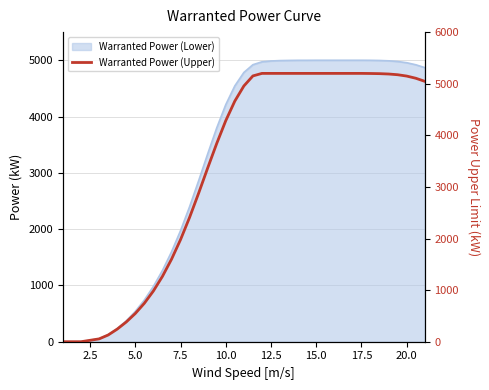

How many lines are shown in the chart?

1